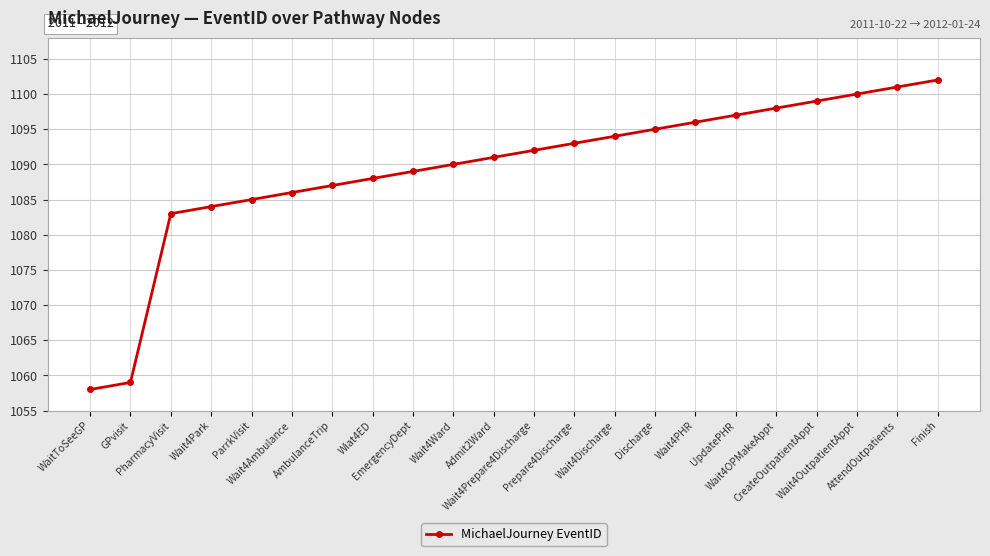

What is the difference between the maximum and minimum values?

44